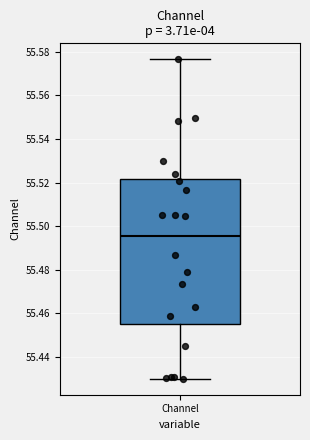

Read this box plot against the y-axis: the position of the median line, the range covered by the box, and the ends of both whiskers. The values are not printed on the chart, so give them approximately, as read against the axis.

median 55.496, box 55.456 to 55.522, whiskers 55.430 to 55.576